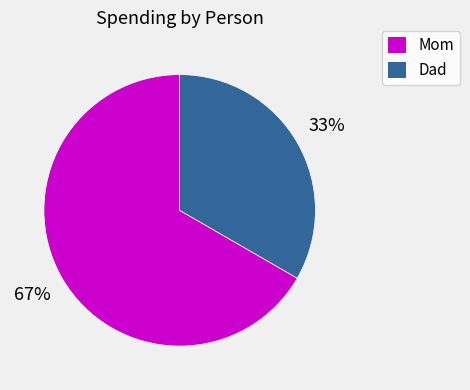

True or false: Mom accounts for 67% of the total.

True